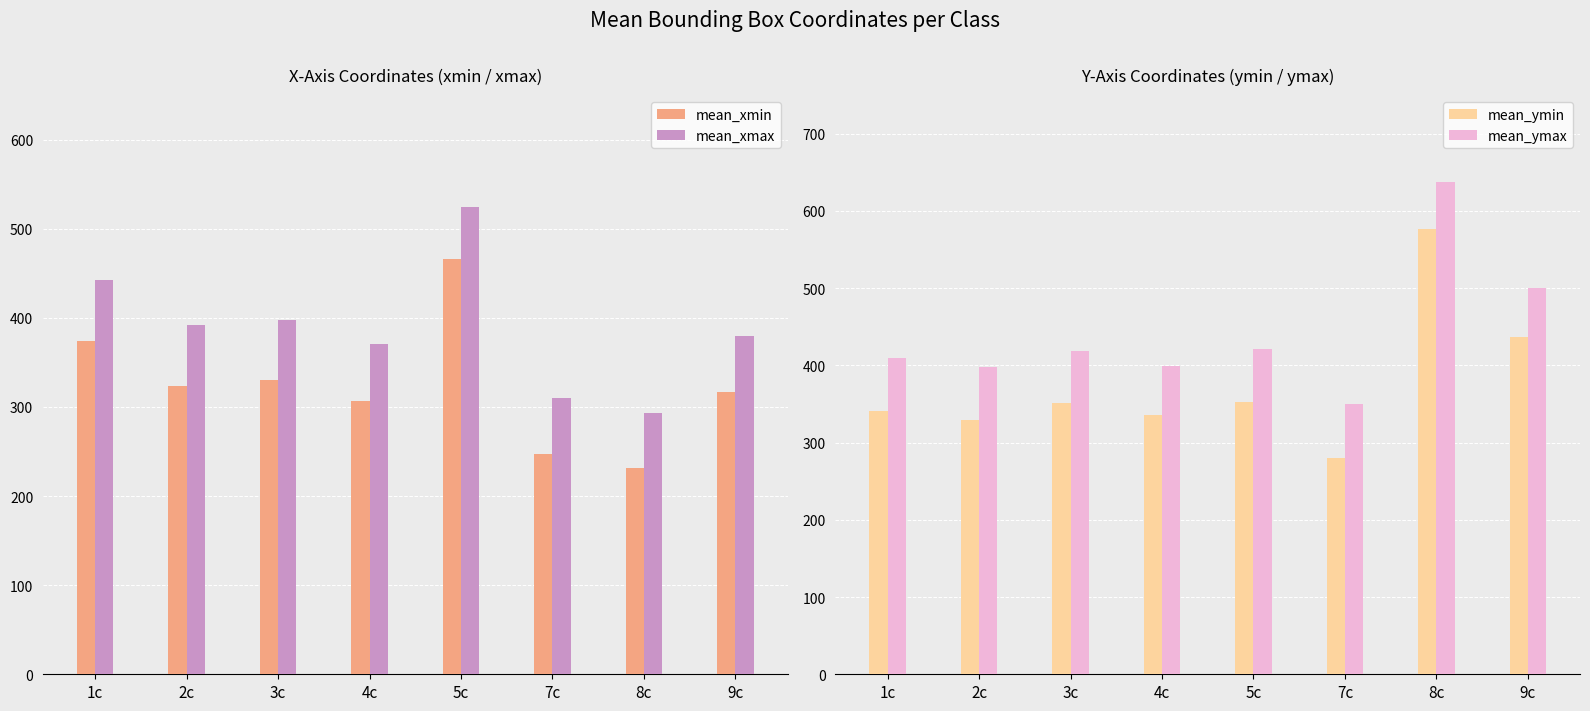

Is it true that mean_ymin equals 329.3 at 2c?

True